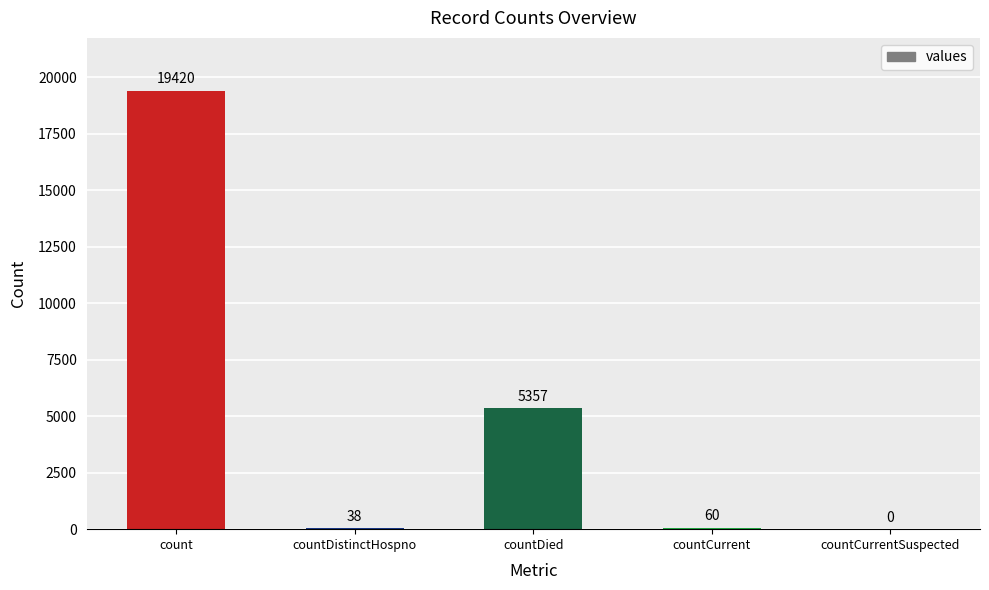

Where is the data nearest to the value 9710?

countDied